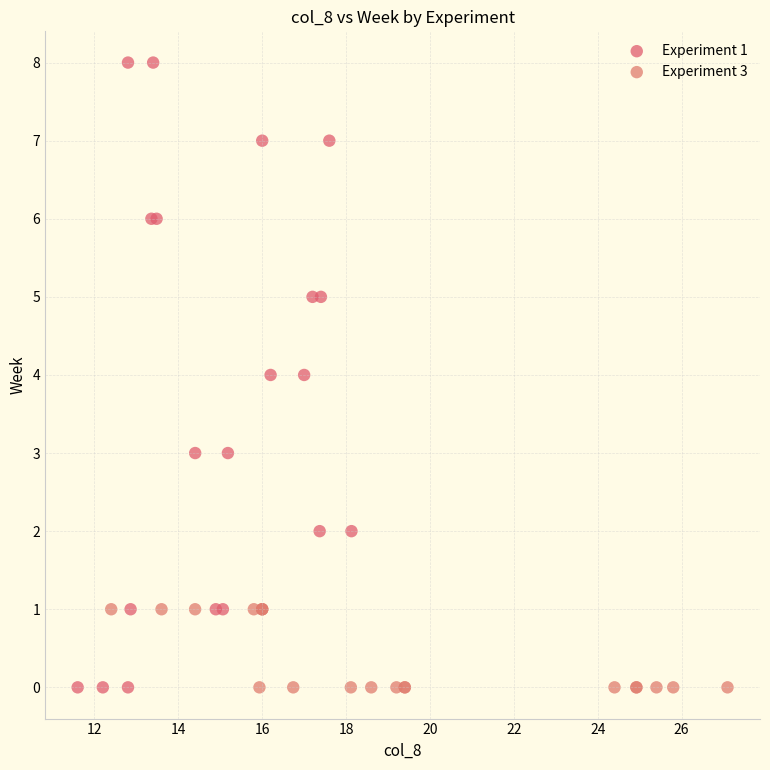

Which series has the widest spread of Y values?

Experiment 1